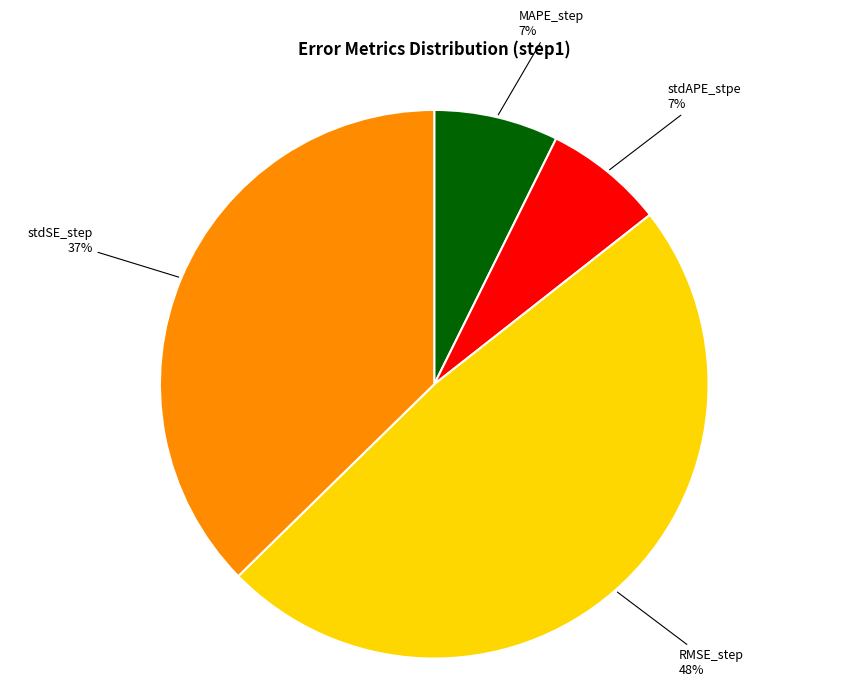

True or false: stdSE_step accounts for 43% of the total.

False